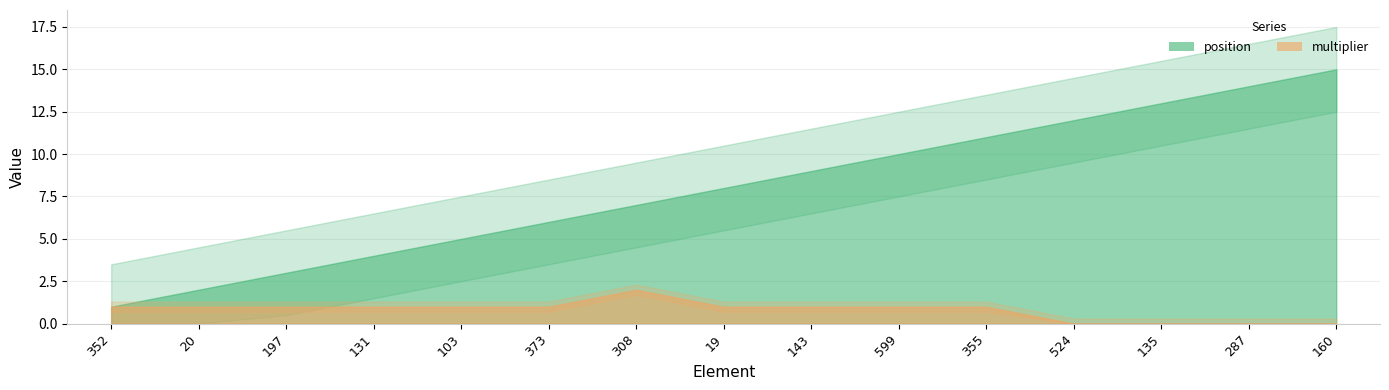

True or false: position and multiplier cross at least once.

False